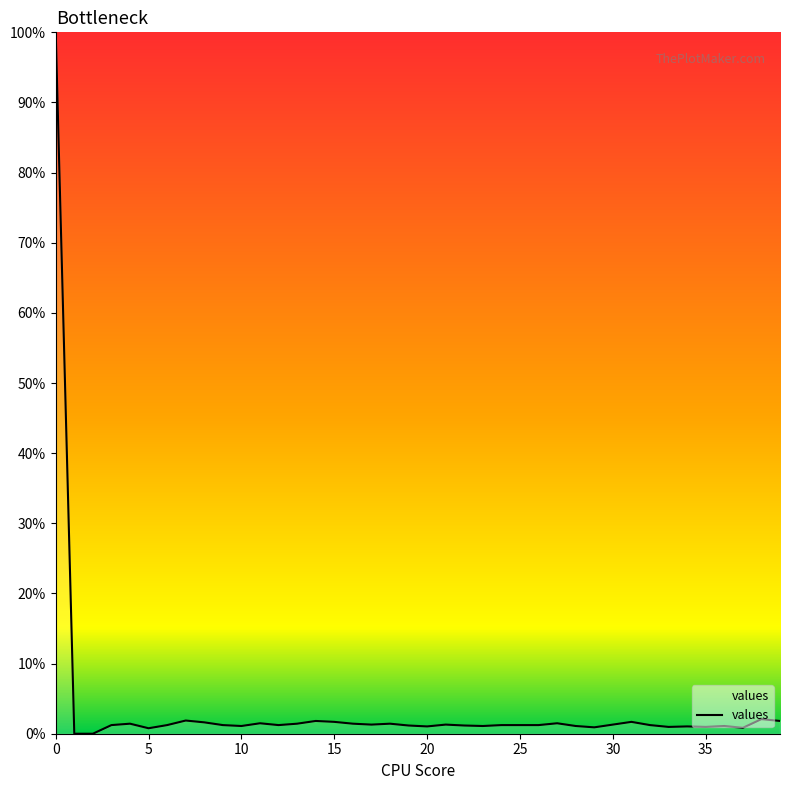

What is the difference between the maximum and minimum values?

100.0